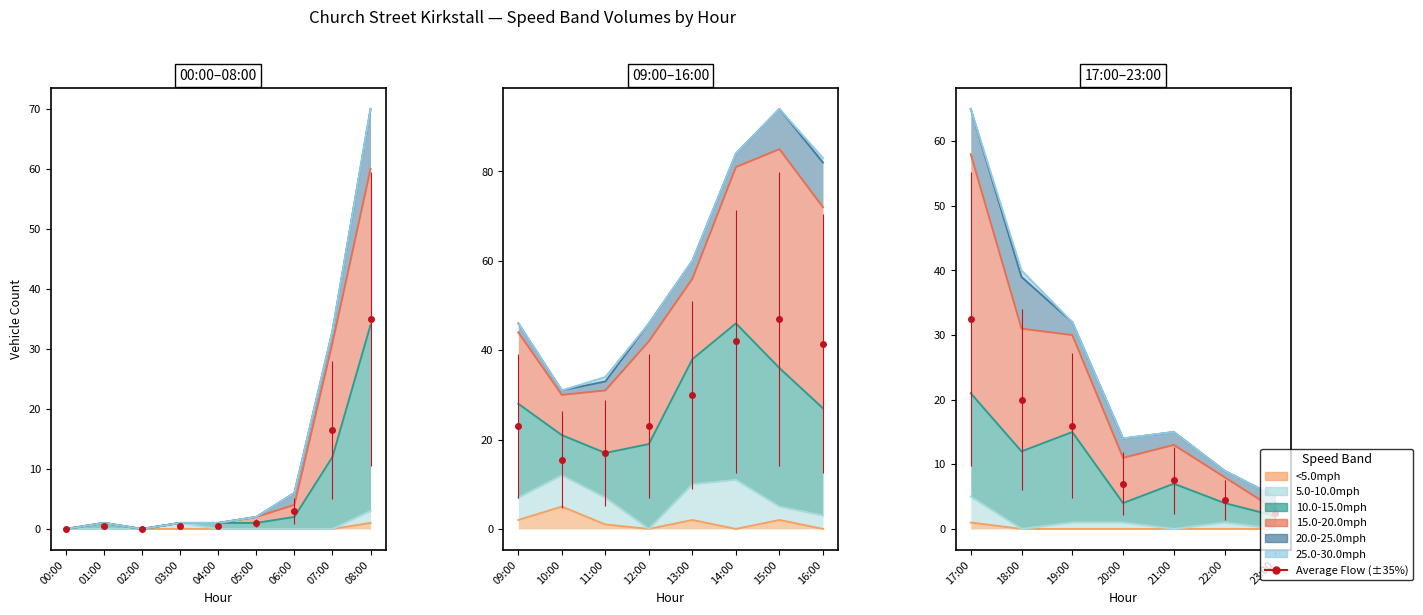

What is the difference between the maximum and second lowest values in the 5.0-10.0mph series?

5